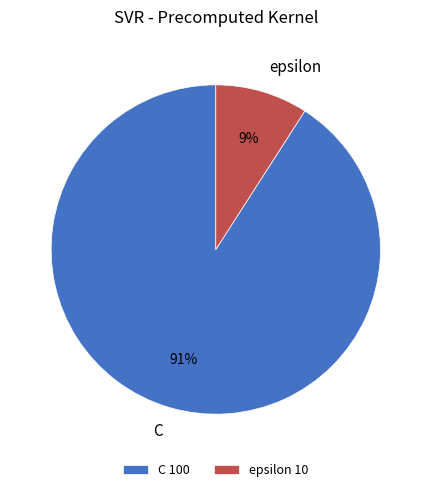

To the nearest percent, what percentage of the pie is epsilon?

9%